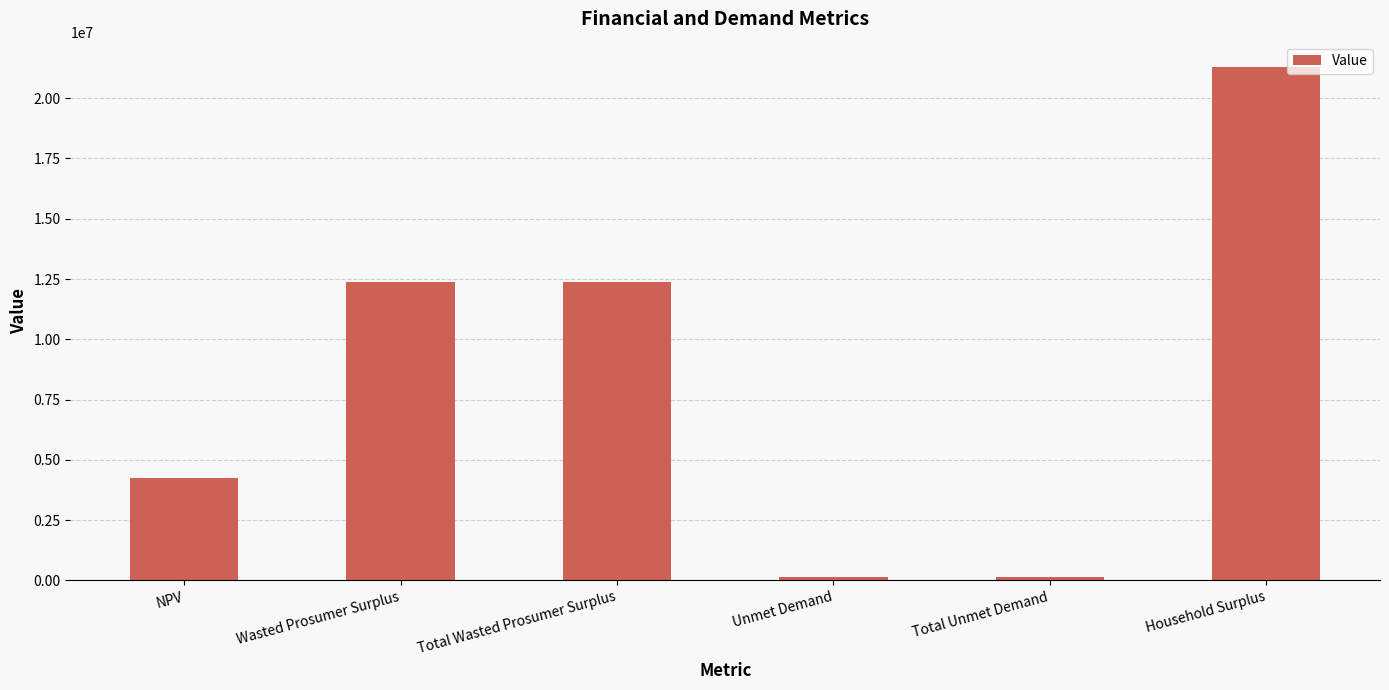

What is the label of the 3rd bar from the right?

Unmet Demand